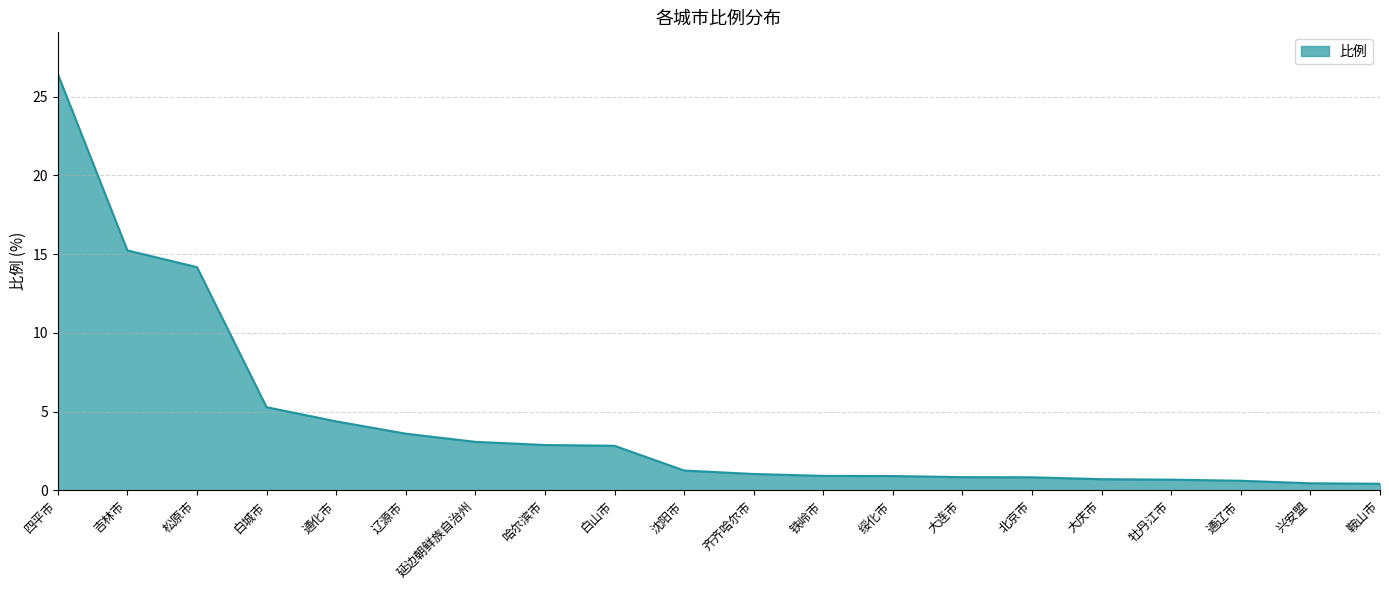

The chart shows a value of 14.2 at 松原市. True or false?

True